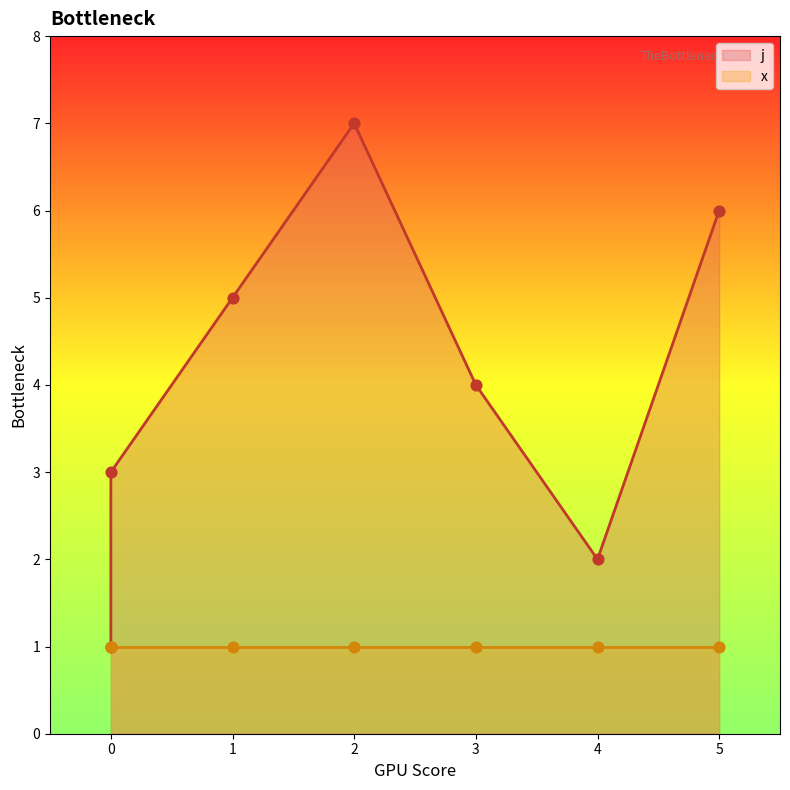

Which has a higher value, 4 or 1?

1